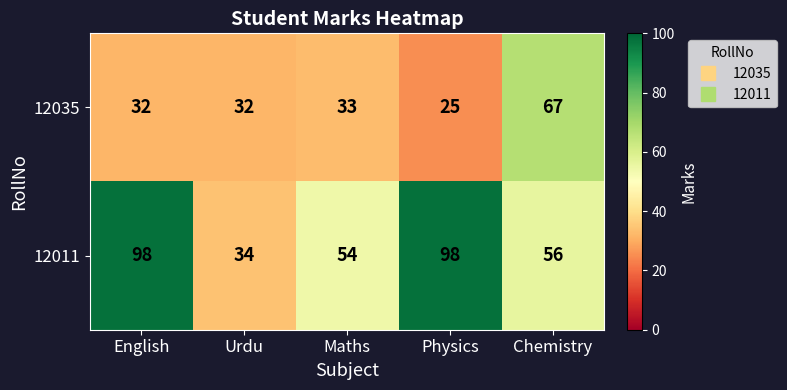

At which label is 12011 closest to 66?

Chemistry